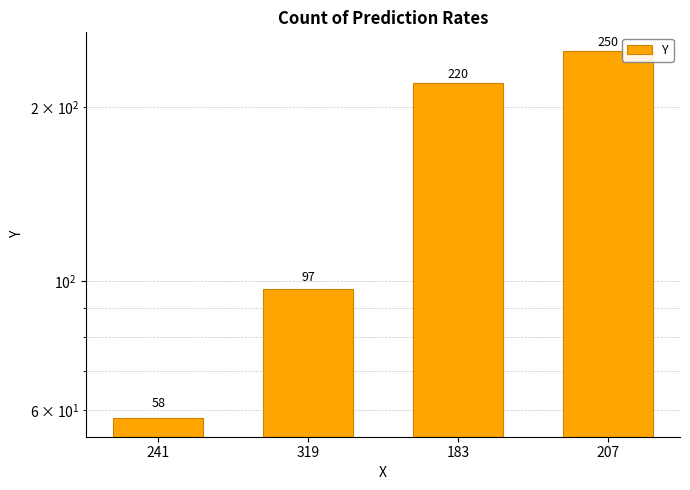

Approximately how many times larger is the value at 207 compared to 183?

1.1